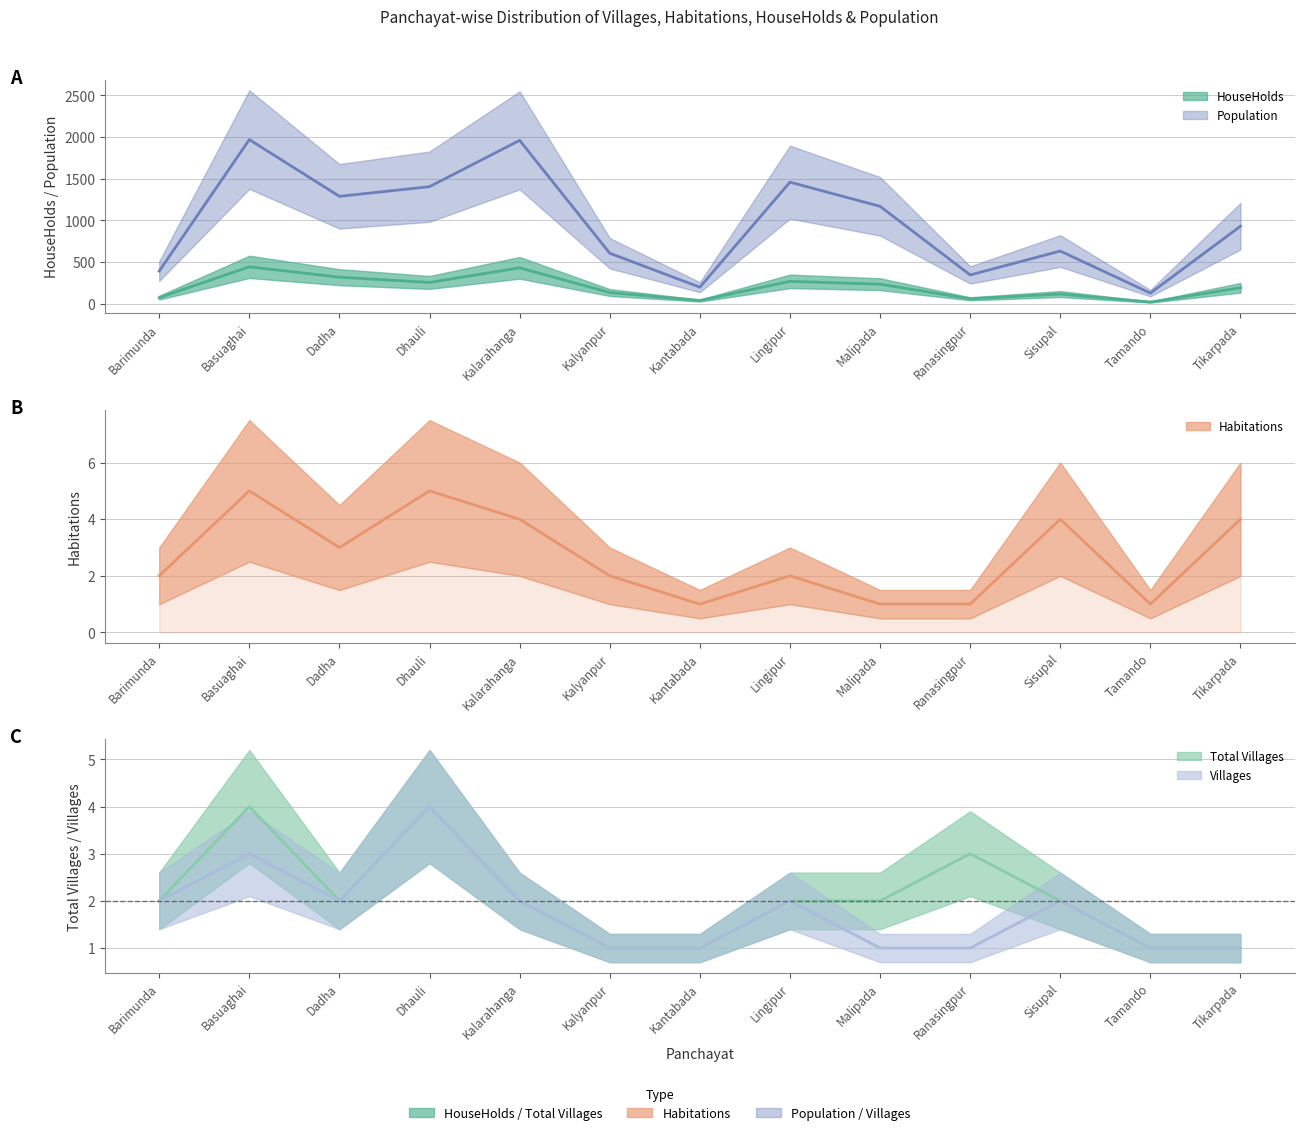

At which label is Villages closest to 2?

Barimunda